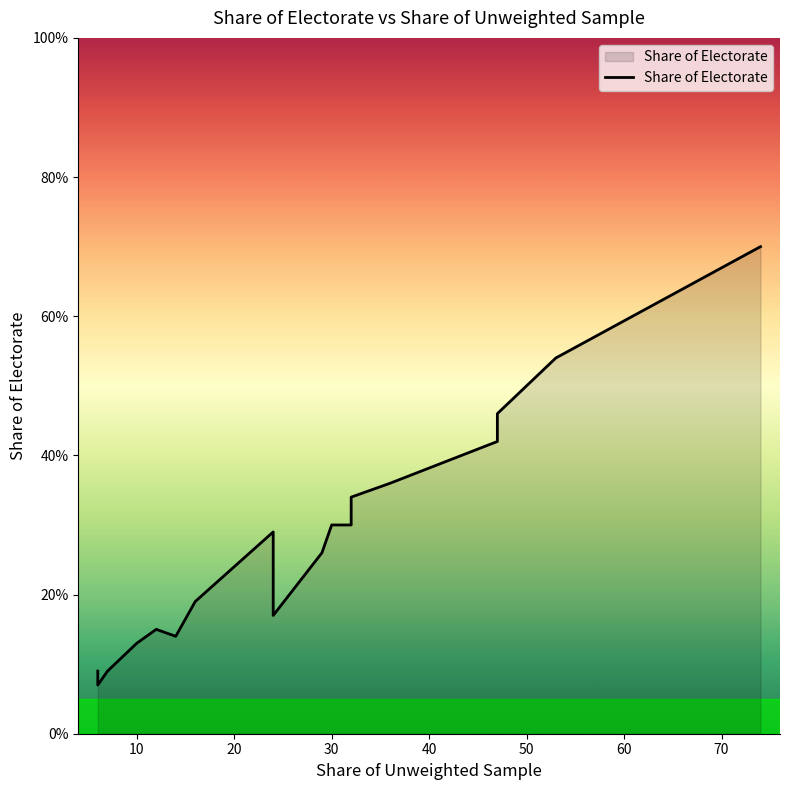

How many interior local valleys (lower than both neighbors) does the data have?

3